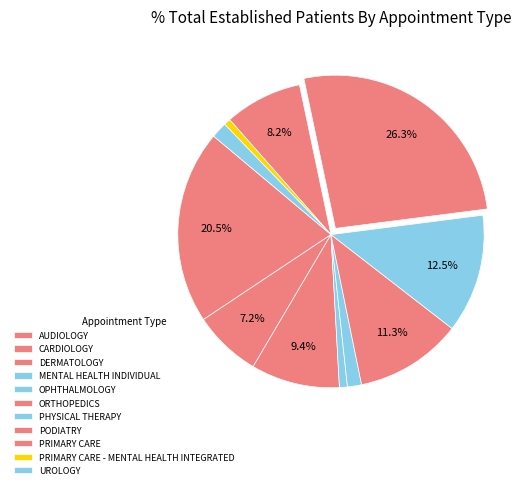

Count the number of slices in the pie.

11